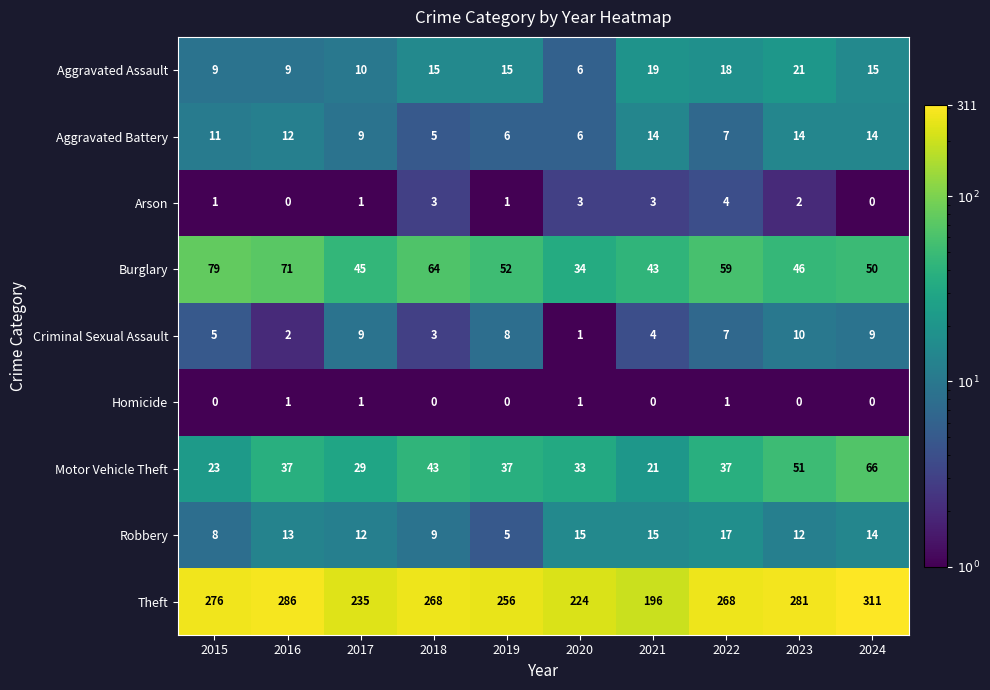

At how many categories does at least one series exceed 5?

10